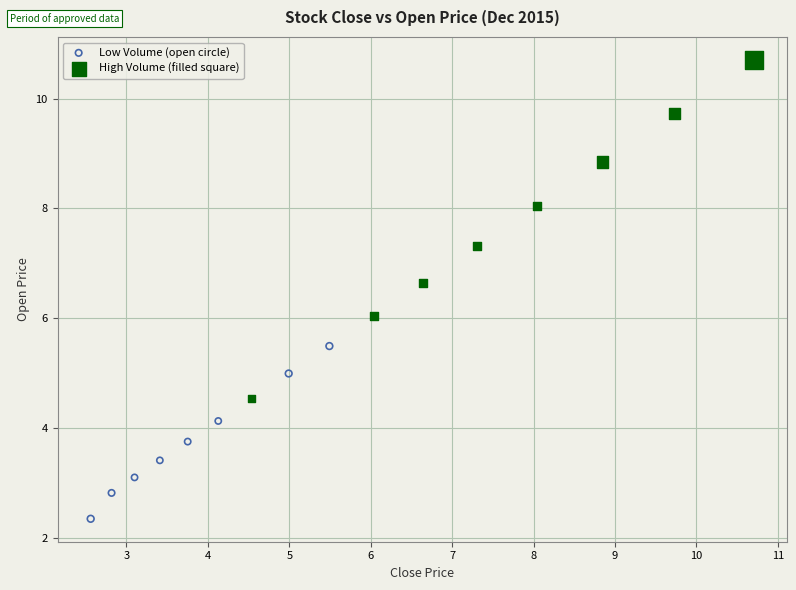

Which series has the largest Y range (max minus min)?

High Volume (filled square)